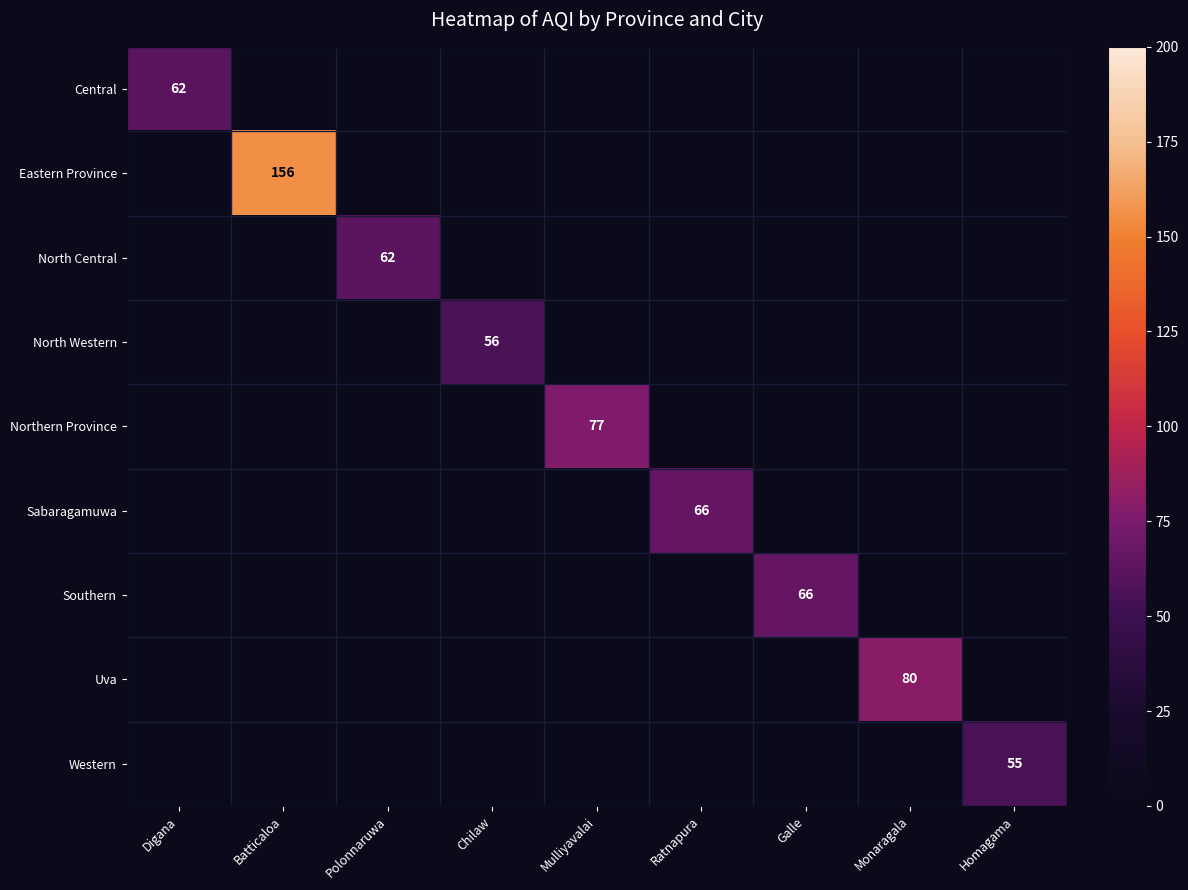

The value of North Central at Polonnaruwa is 62. True or false?

True